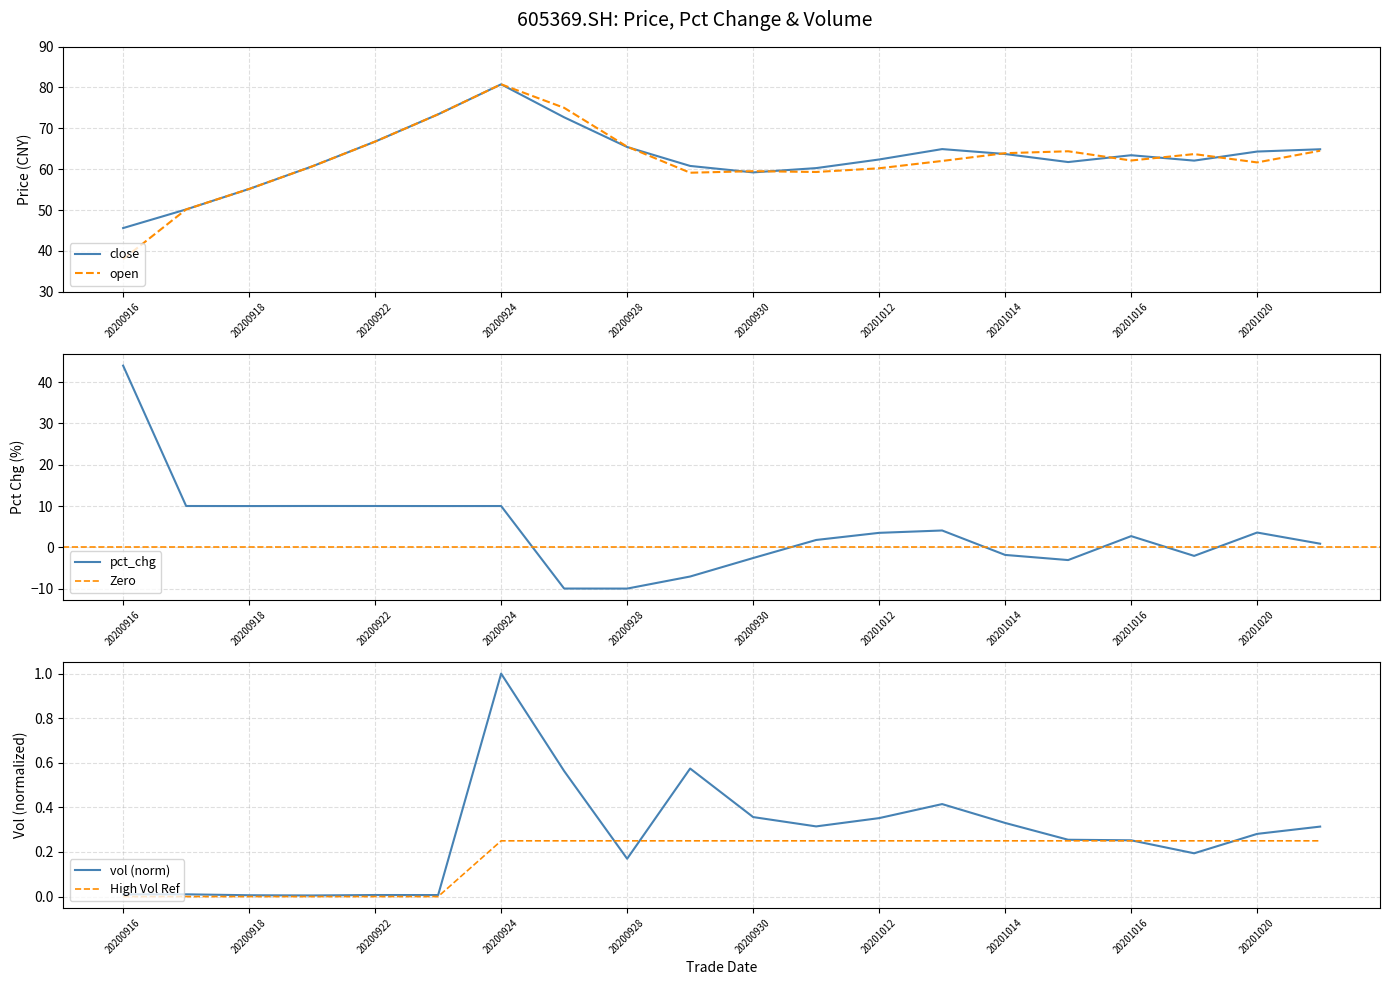

The vol series shows 1.5 at 20200924. True or false?

False